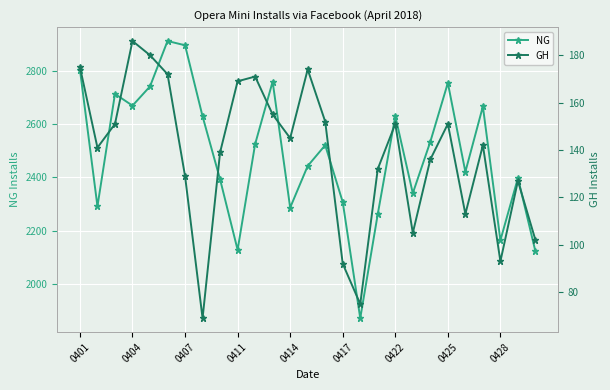

True or false: NG and GH cross at least once.

False